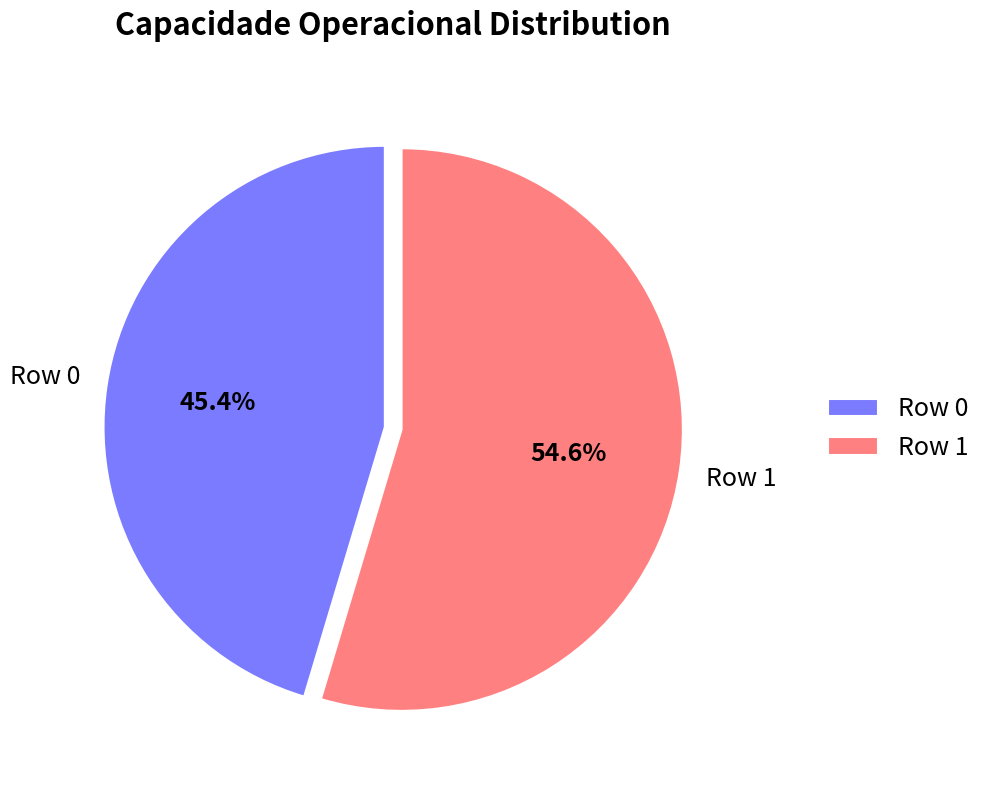

Rank the categories by value from highest to lowest.

Row 1, Row 0